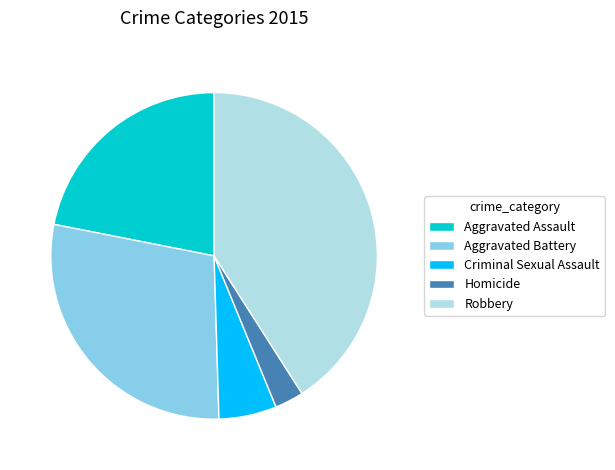

Which has a higher value, Aggravated Battery or Homicide?

Aggravated Battery